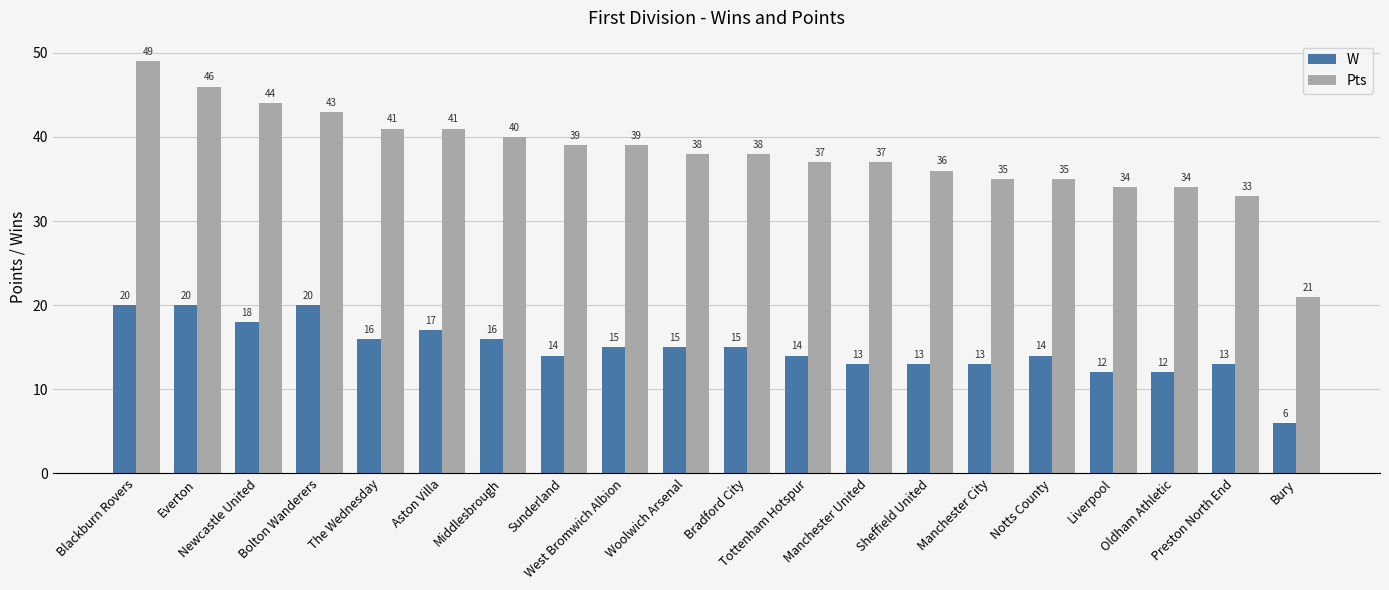

Which series has the largest total across all categories?

Pts